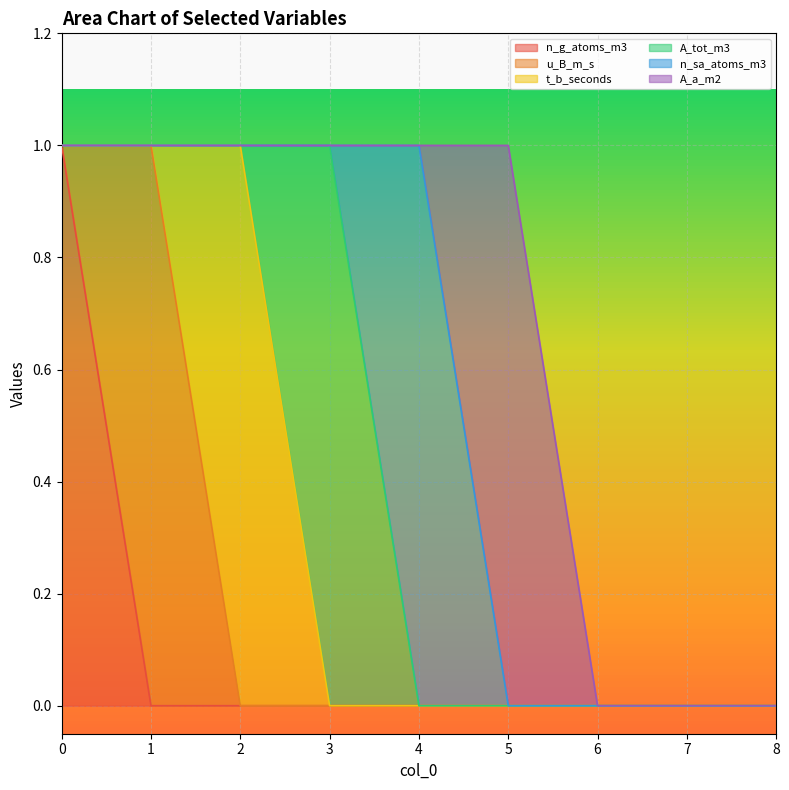

True or false: t_b_seconds and n_sa_atoms_m3 cross at least once.

False